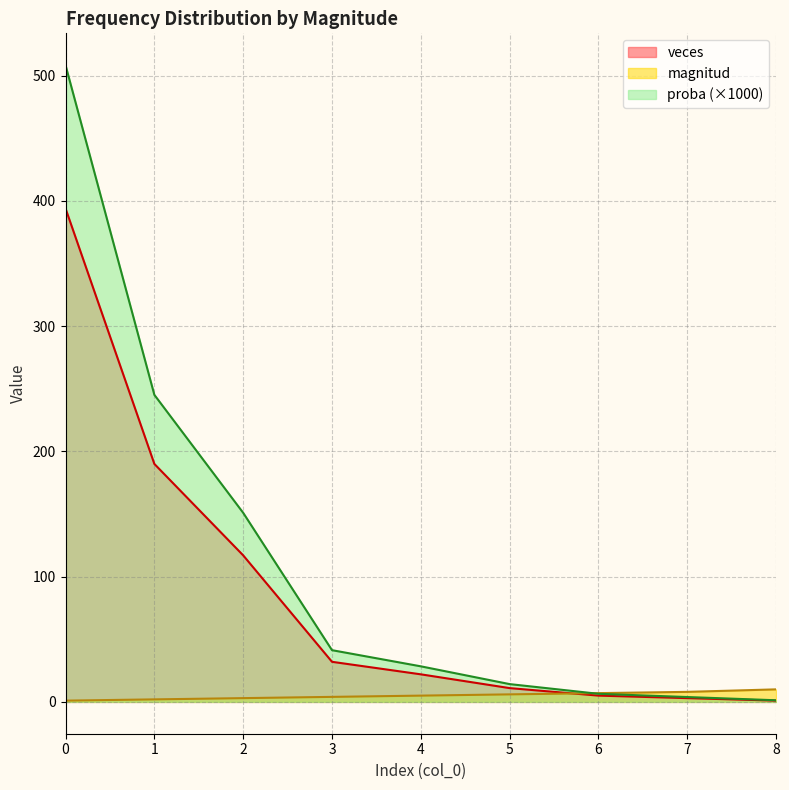

What is the average value of the magnitud series?

5.1